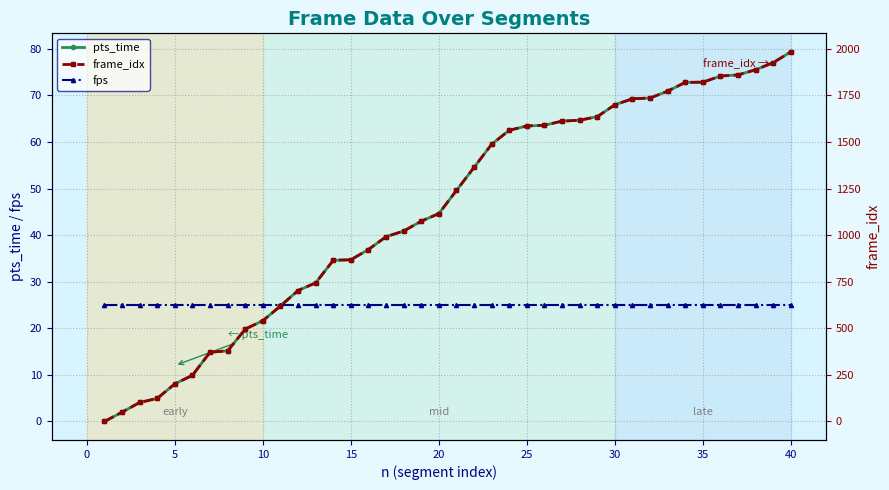

What is the maximum value for pts_time?

79.4